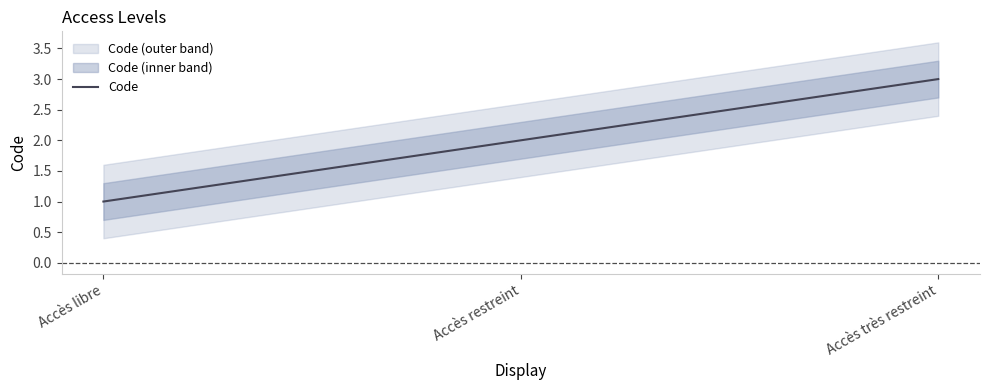

List the labels in order of value, smallest first.

Accès libre, Accès restreint, Accès très restreint